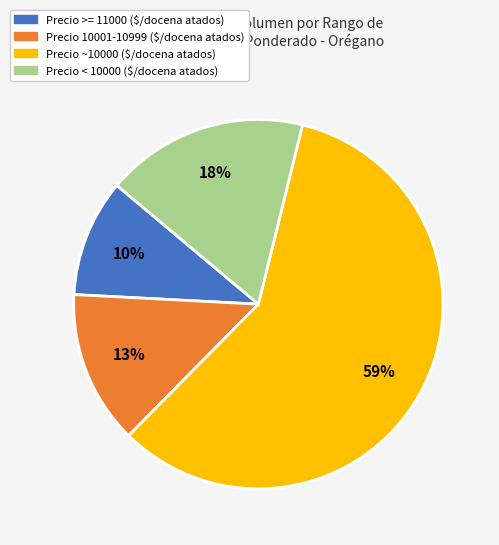

To the nearest percent, what is the average slice percentage?

25%